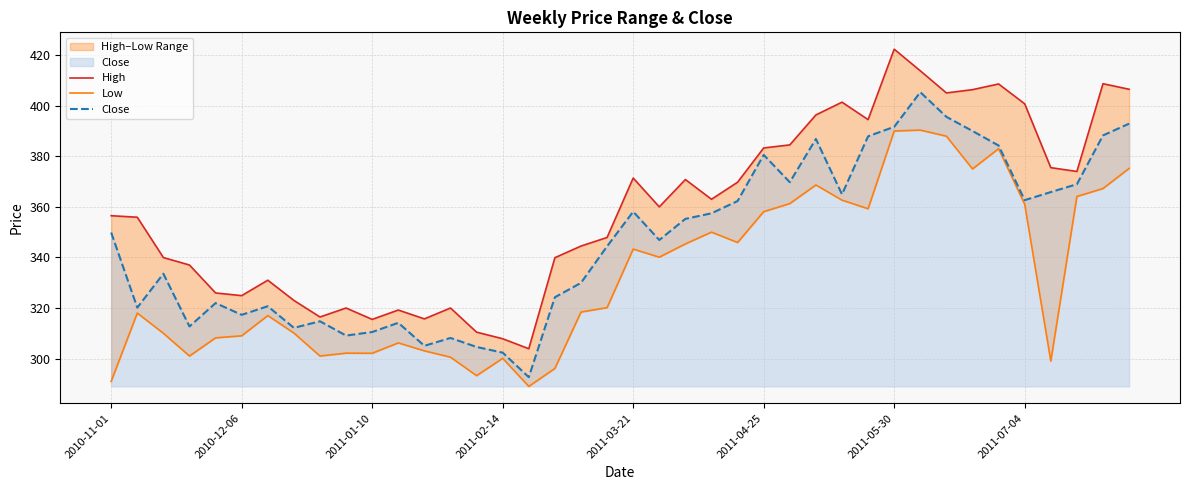

How many values in the Close series are below 349?

20